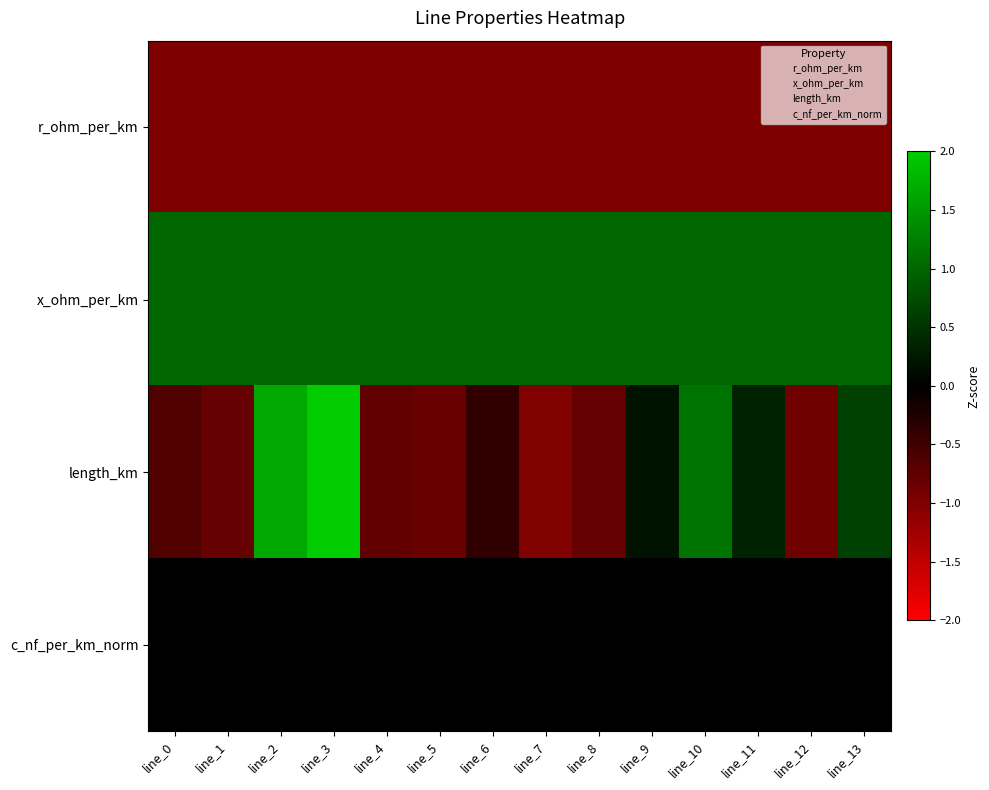

Rank the series at line_11 from lowest to highest value.

r_ohm_per_km, c_nf_per_km_norm, length_km, x_ohm_per_km